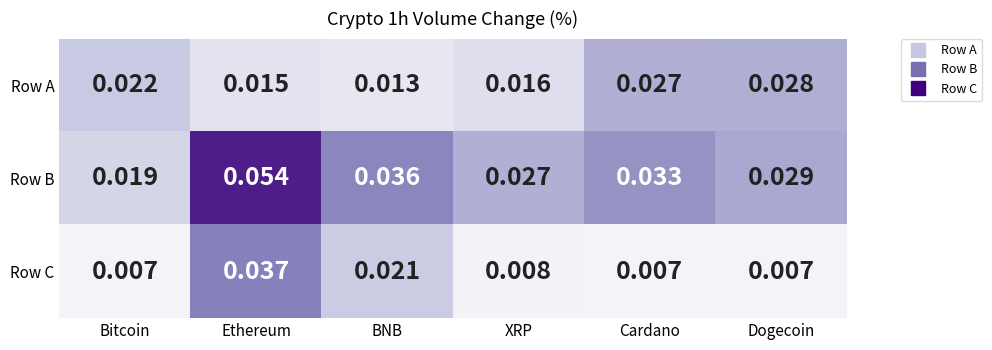

How many categories are shown in the chart?

6